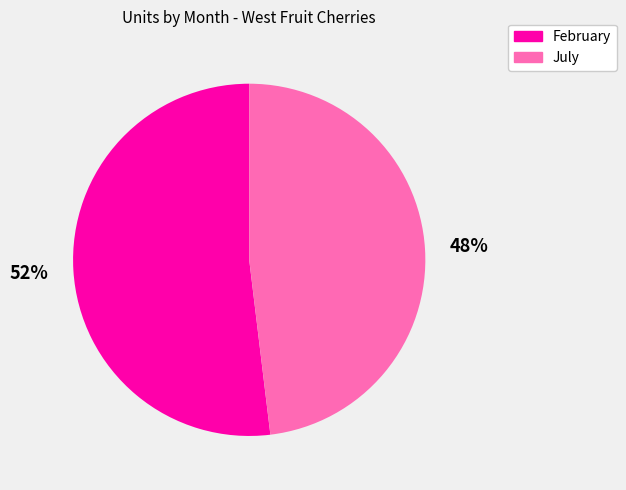

To the nearest percent, what is the combined percentage of February and July?

100%